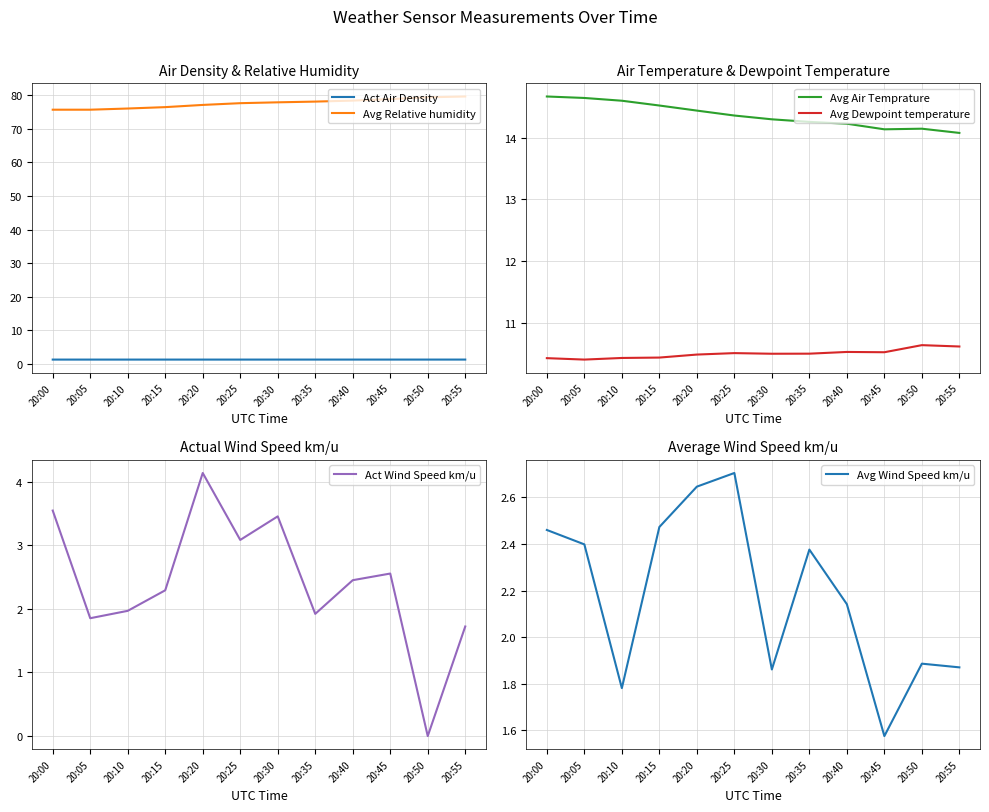

Read the Act Air Density value at 20:05.

1.2